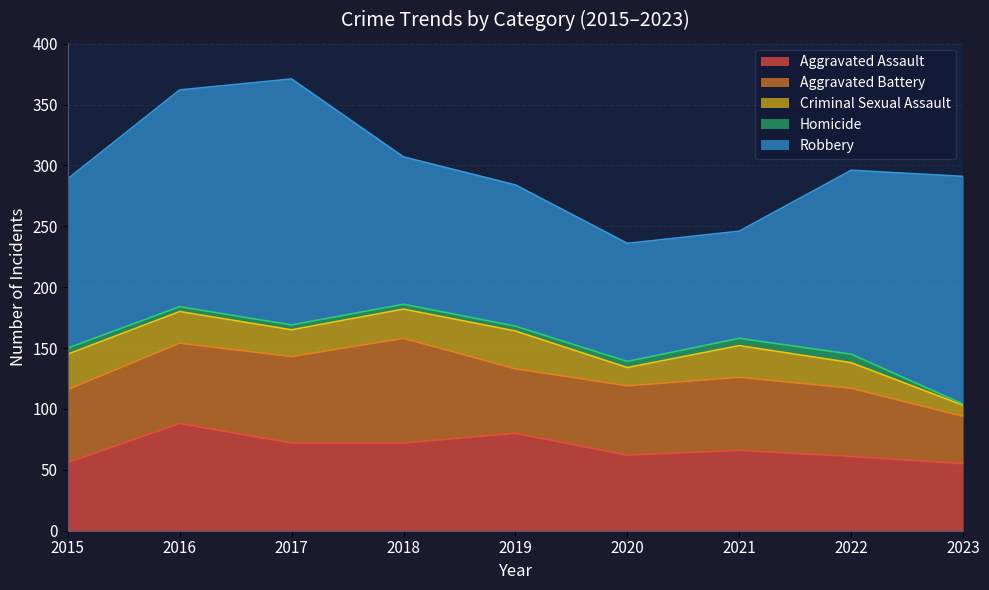

What is the value of the Aggravated Battery point at the 6th from the left?

57